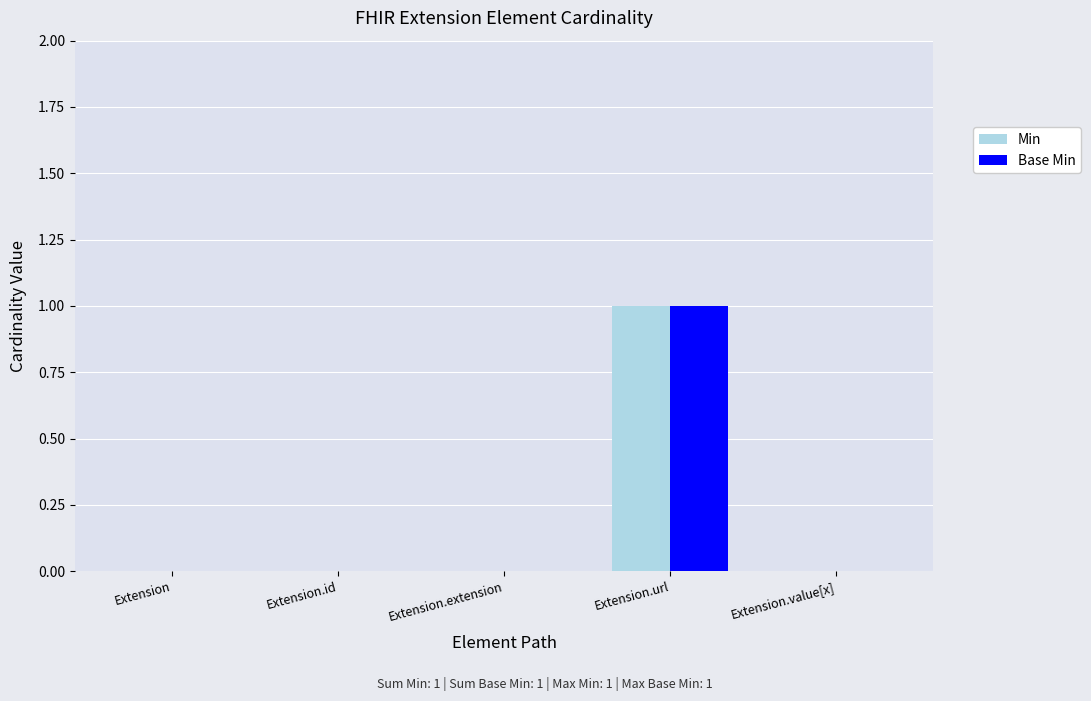

Reading left to right, transcribe all the data shown in this chart.

Min: 0	0	0	1	0
Base Min: 0	0	0	1	0